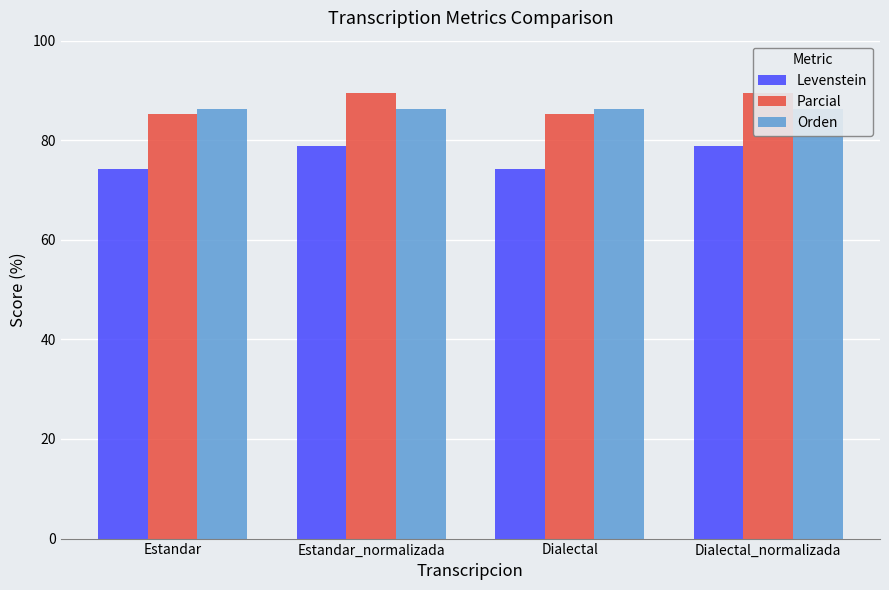

Reading left to right, transcribe all the data shown in this chart.

Levenstein: Estandar=74.2	Estandar_normalizada=78.8	Dialectal=74.2	Dialectal_normalizada=78.8
Parcial: Estandar=85.3	Estandar_normalizada=89.5	Dialectal=85.3	Dialectal_normalizada=89.5
Orden: Estandar=86.4	Estandar_normalizada=86.4	Dialectal=86.4	Dialectal_normalizada=86.4